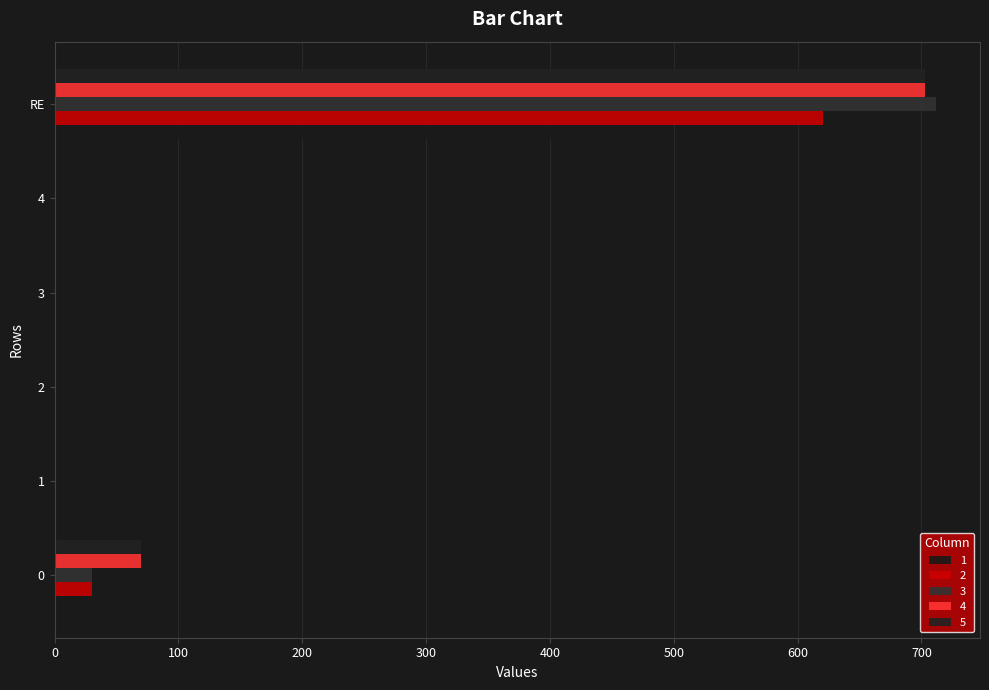

How many series are shown in this chart?

5